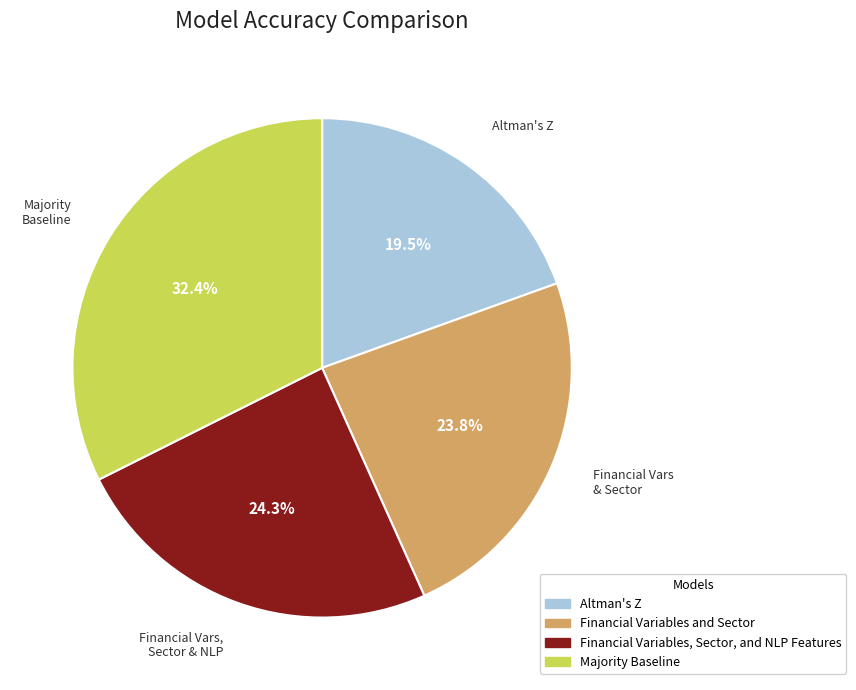

To the nearest percent, what is the difference between the largest and smallest slice percentages?

13%